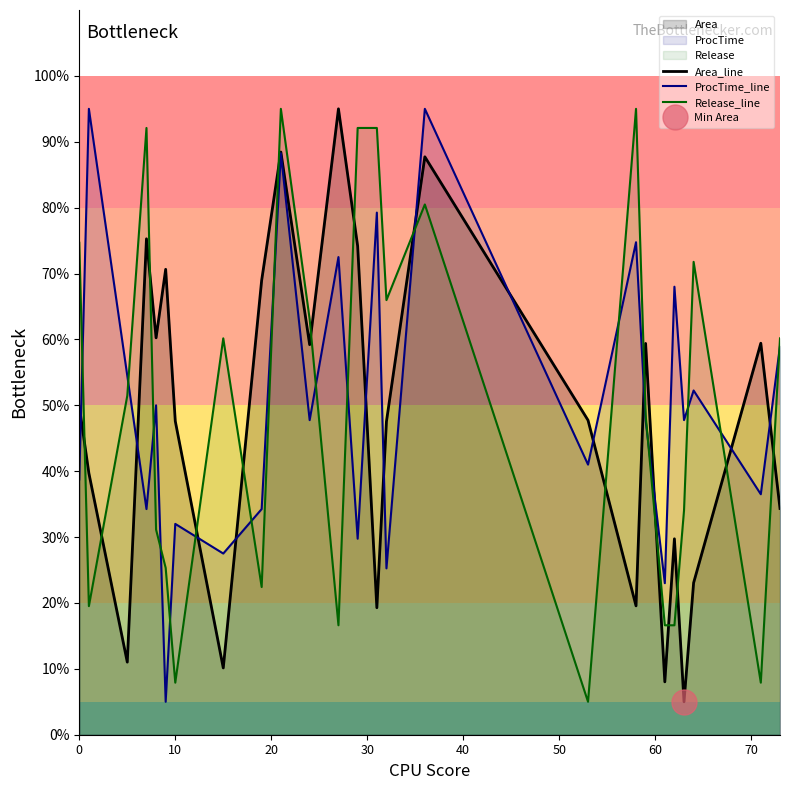

In Area_line, how many points are higher than both neighbors (excluding endpoints)?

8